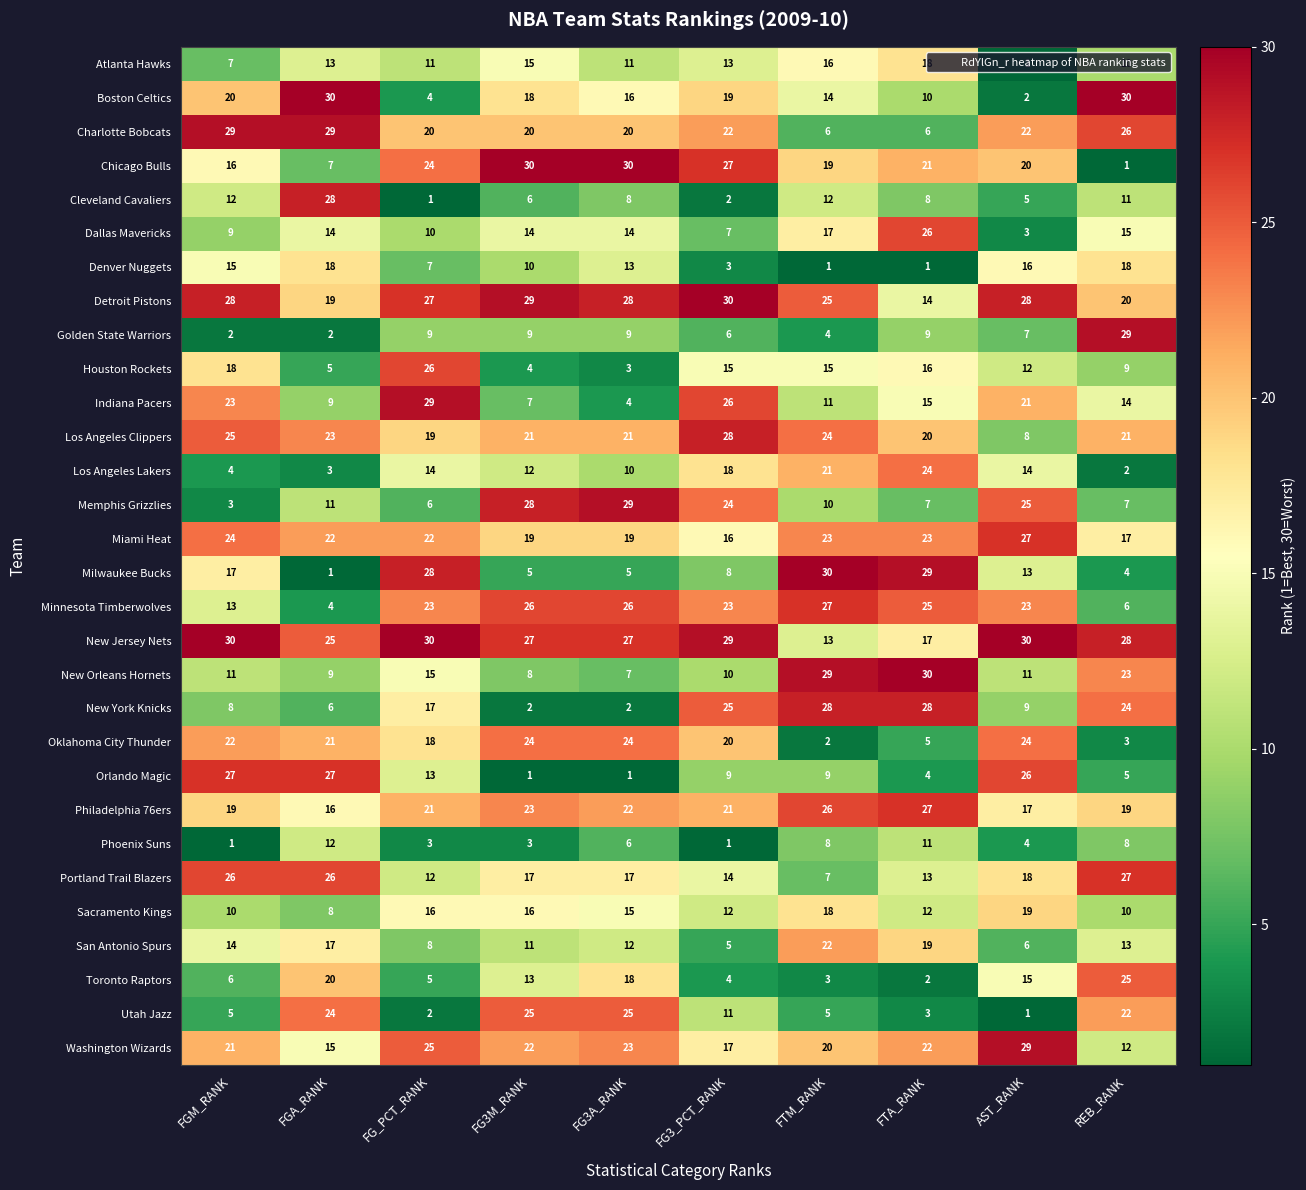

What is the sum of all Washington Wizards values?

206